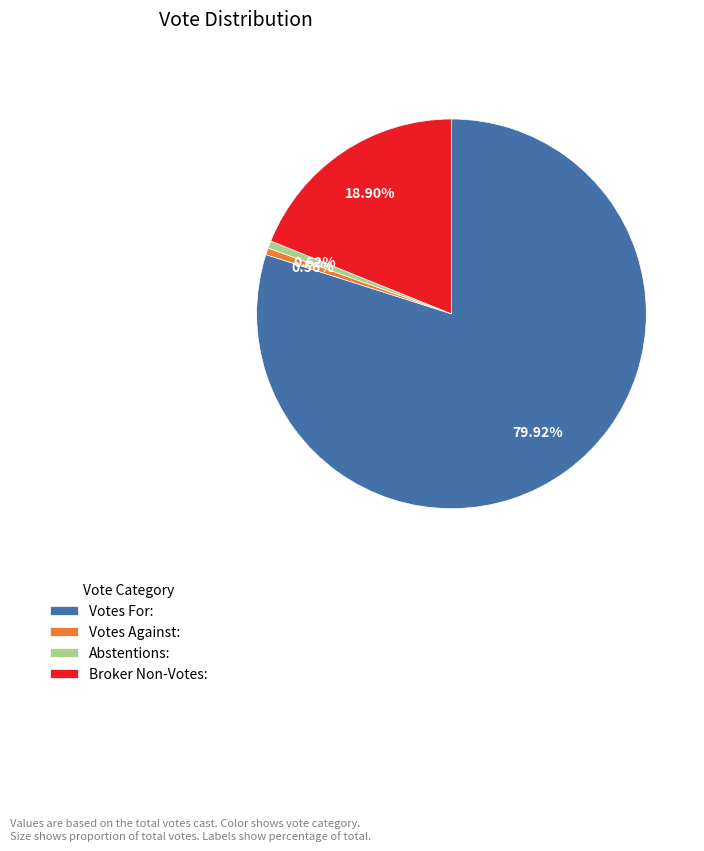

Does Votes For: account for over 50% of the chart?

Yes